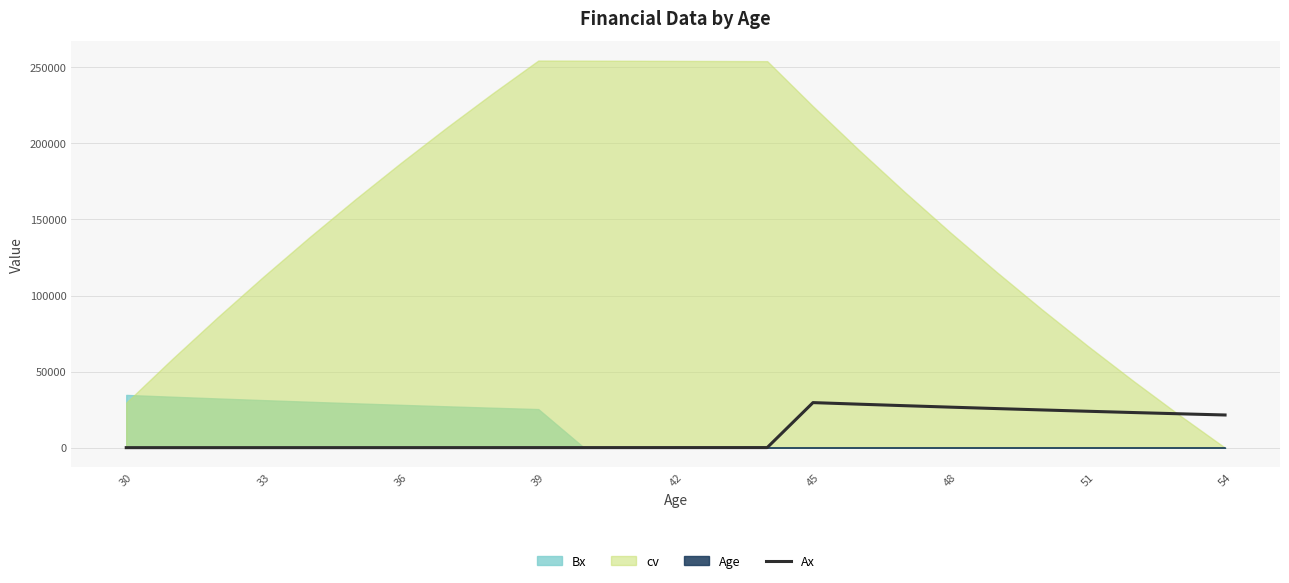

What is the maximum value for Ax?

29643.2